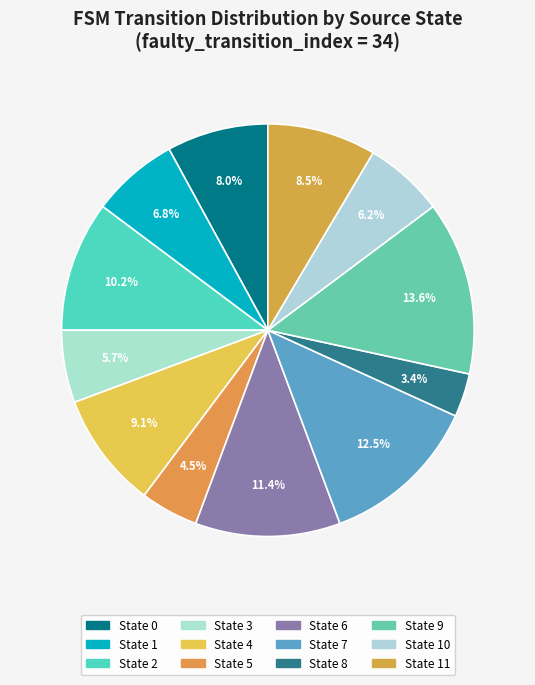

How many segments does this pie chart have?

12